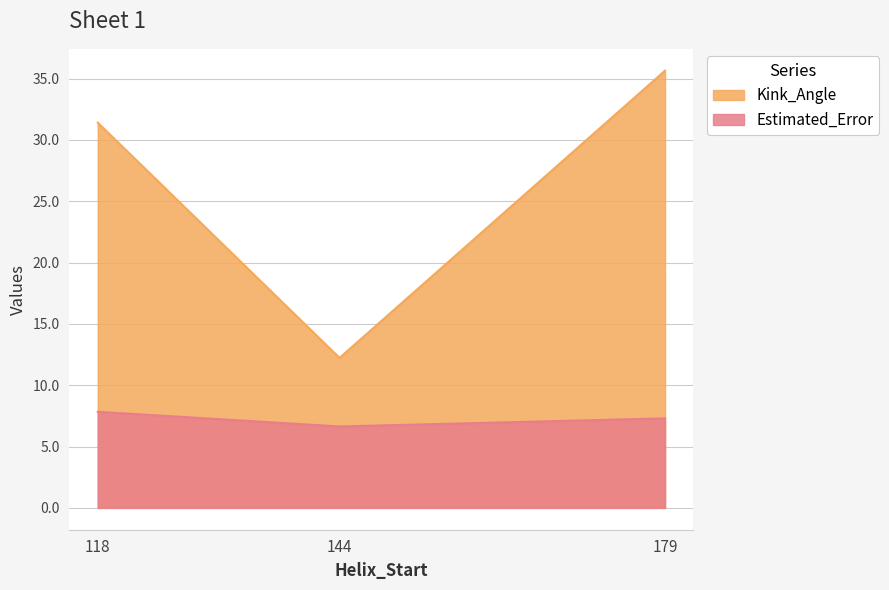

What are all the series names shown in the legend?

Kink_Angle, Estimated_Error